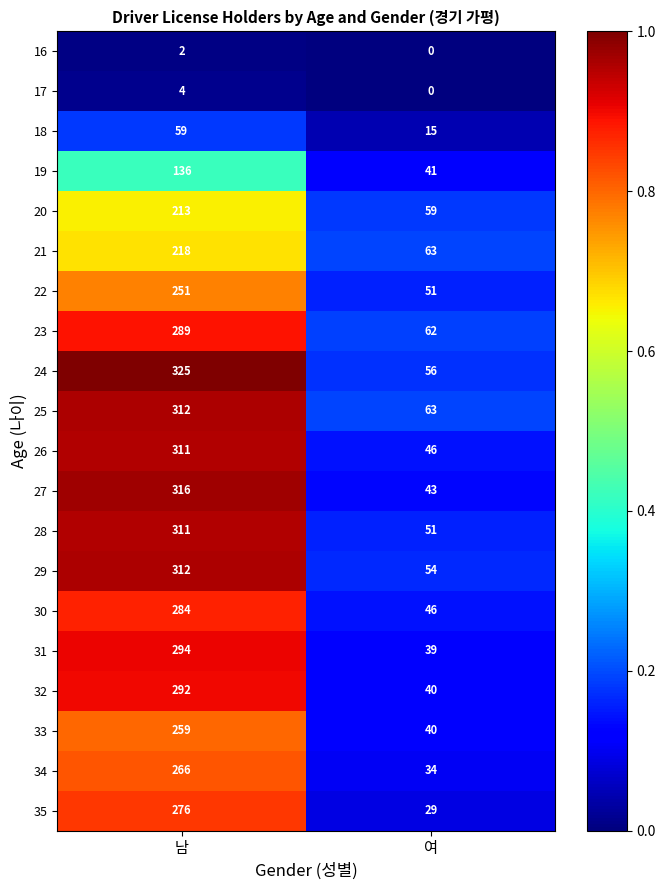

Between 남 and 여, which series saw the biggest shift?

27